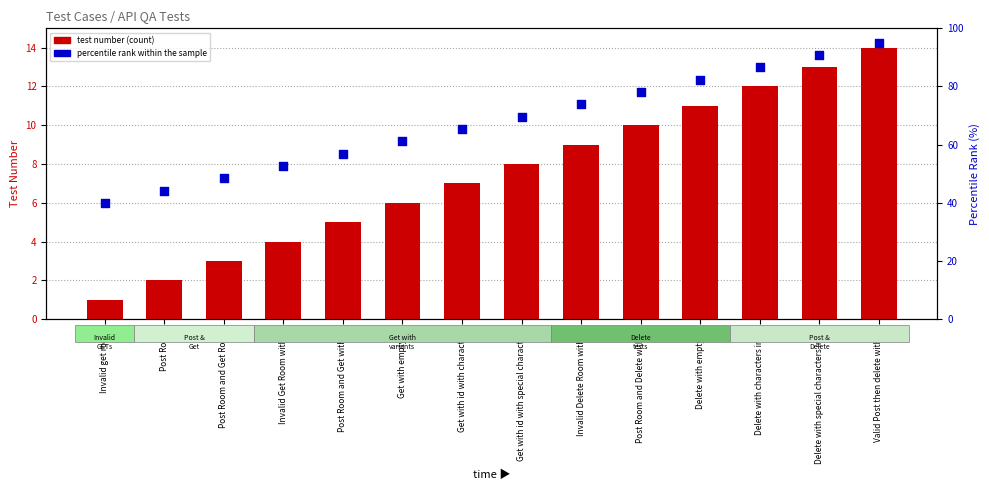

What is the total value across all series at Delete with characters in ID?

98.5